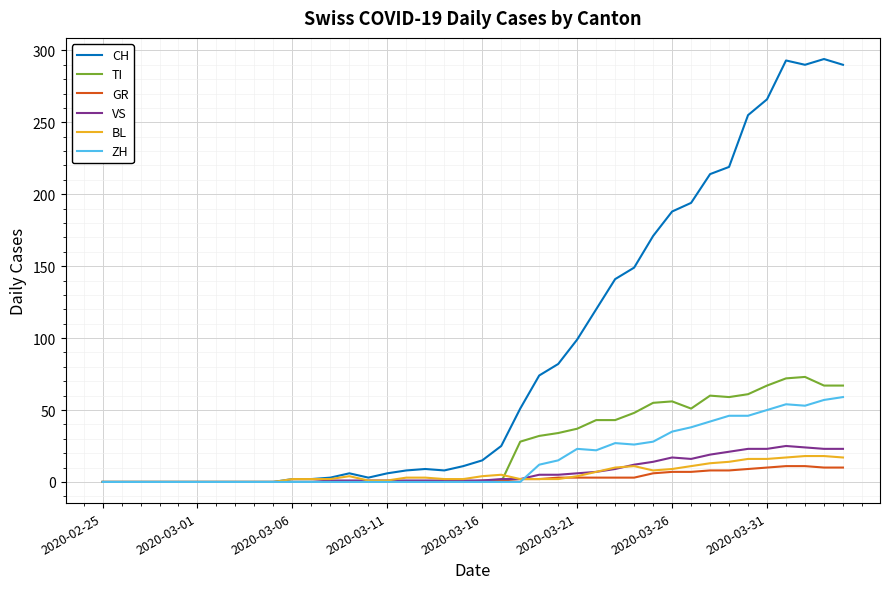

How many lines are shown in the chart?

6